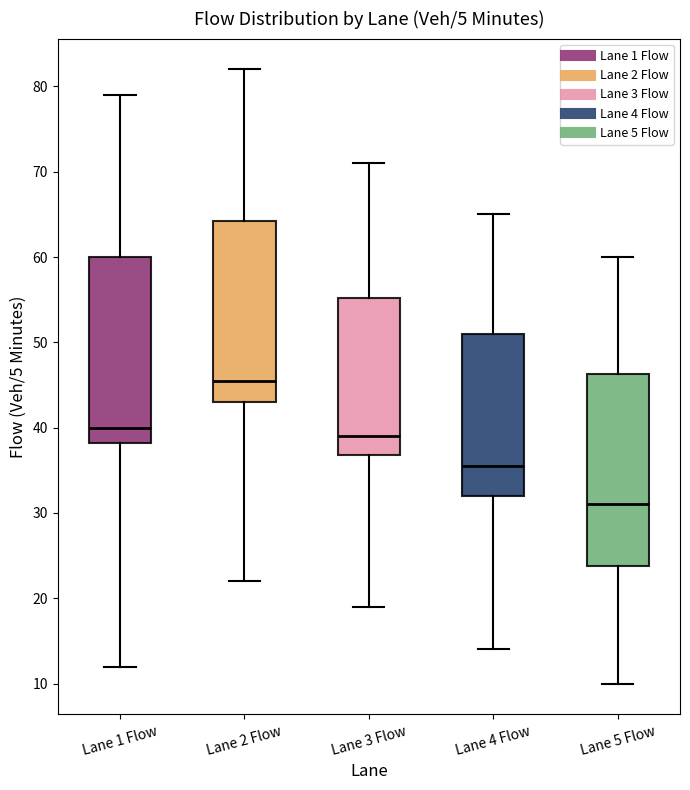

Reading left to right, read every box against the y-axis: the position of its median line, the range the box covers, and the ends of its whiskers. The values are not printed on the chart, so give them approximately, as read against the axis.

Lane 1 Flow: median 40, box 38 to 60, whiskers 12 to 79
Lane 2 Flow: median 46, box 43 to 64, whiskers 22 to 82
Lane 3 Flow: median 39, box 37 to 55, whiskers 19 to 71
Lane 4 Flow: median 36, box 32 to 51, whiskers 14 to 65
Lane 5 Flow: median 31, box 24 to 46, whiskers 10 to 60